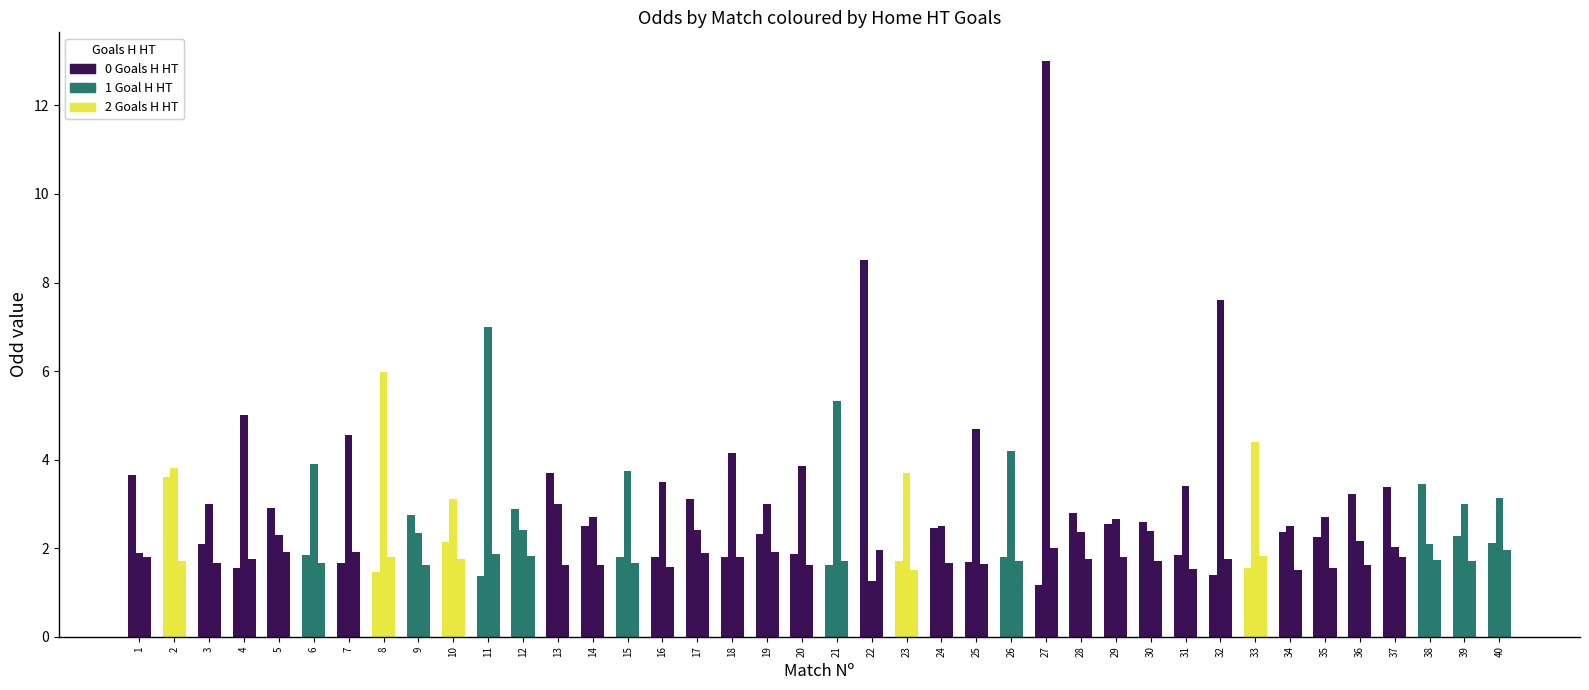

How many distinct data groups are displayed?

3